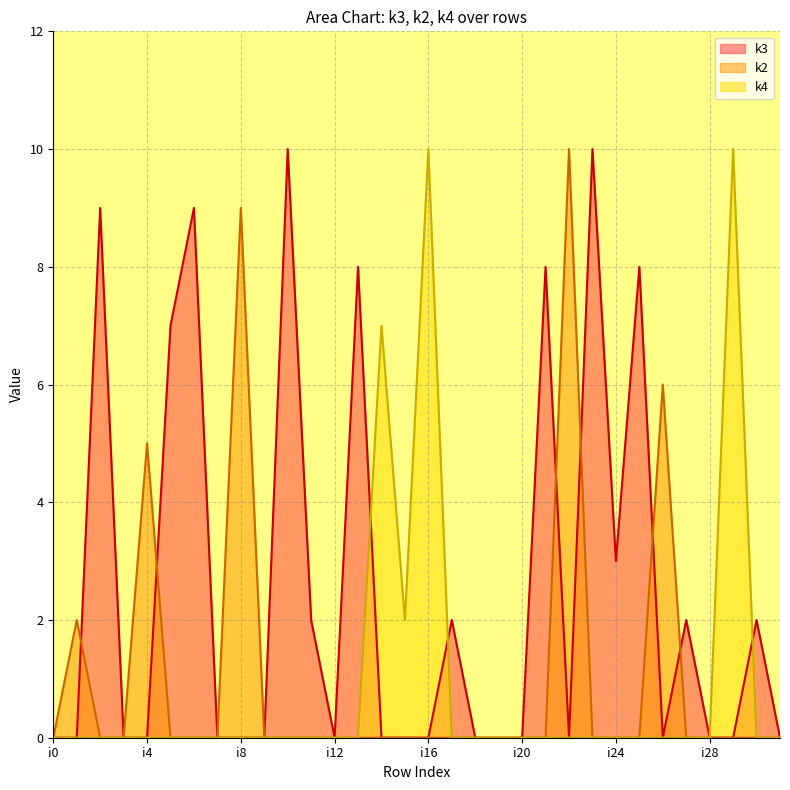

What are all the series names shown in the legend?

k3, k2, k4